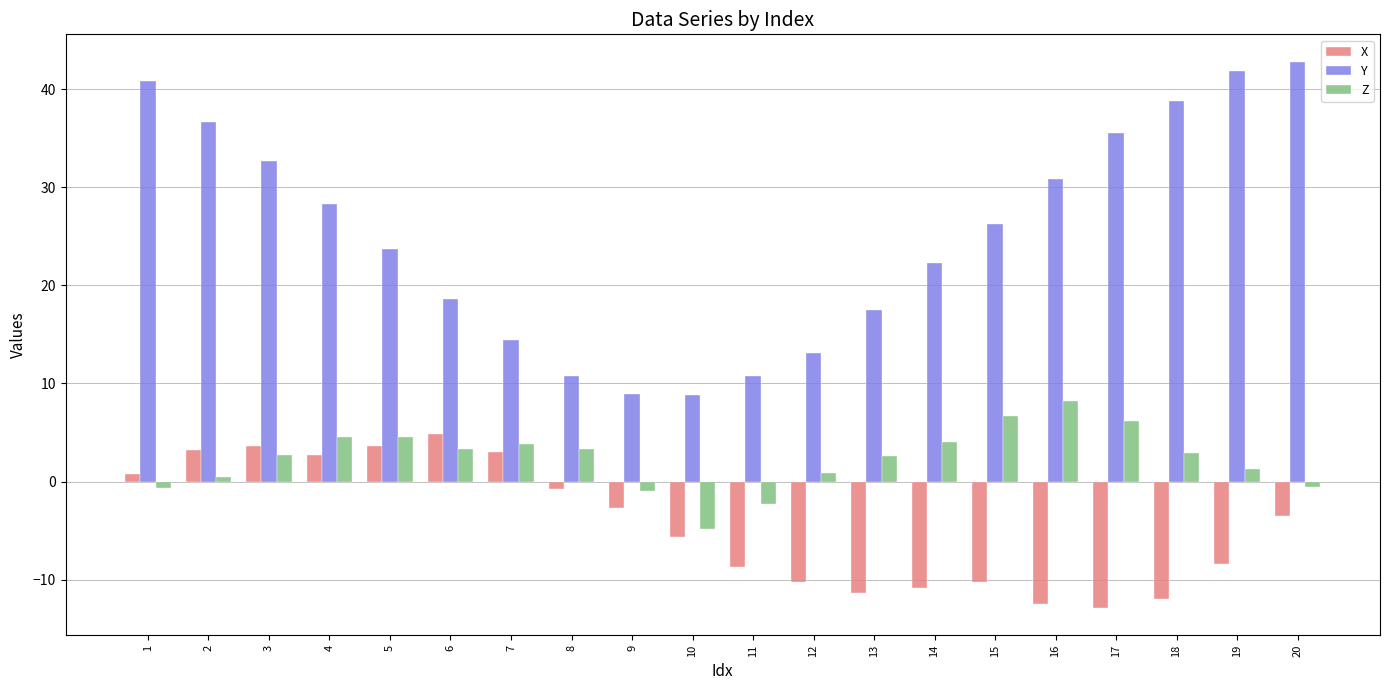

Which series has the largest range (max minus min)?

Y